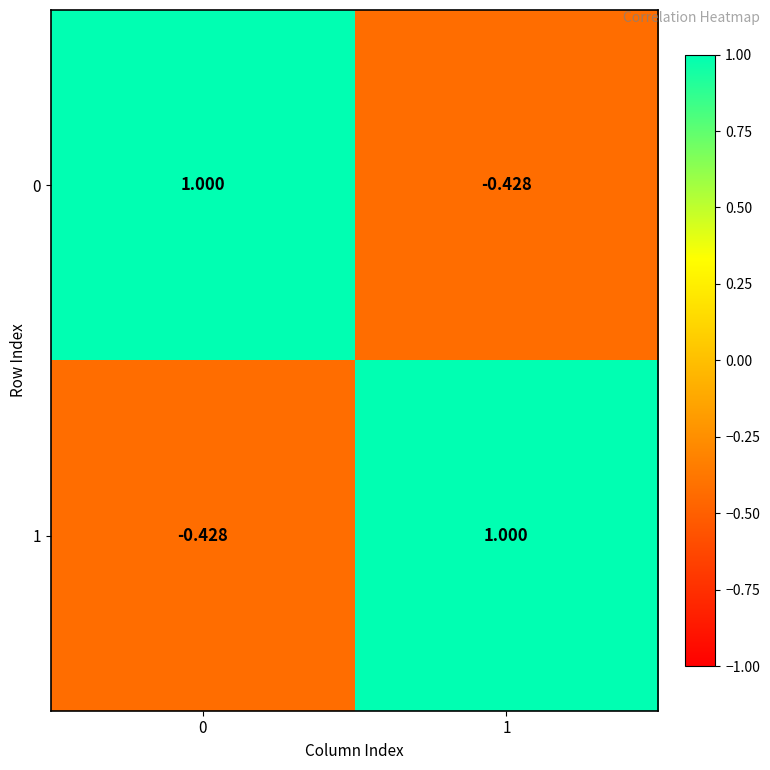

What is the total value across all series at 0?

0.6